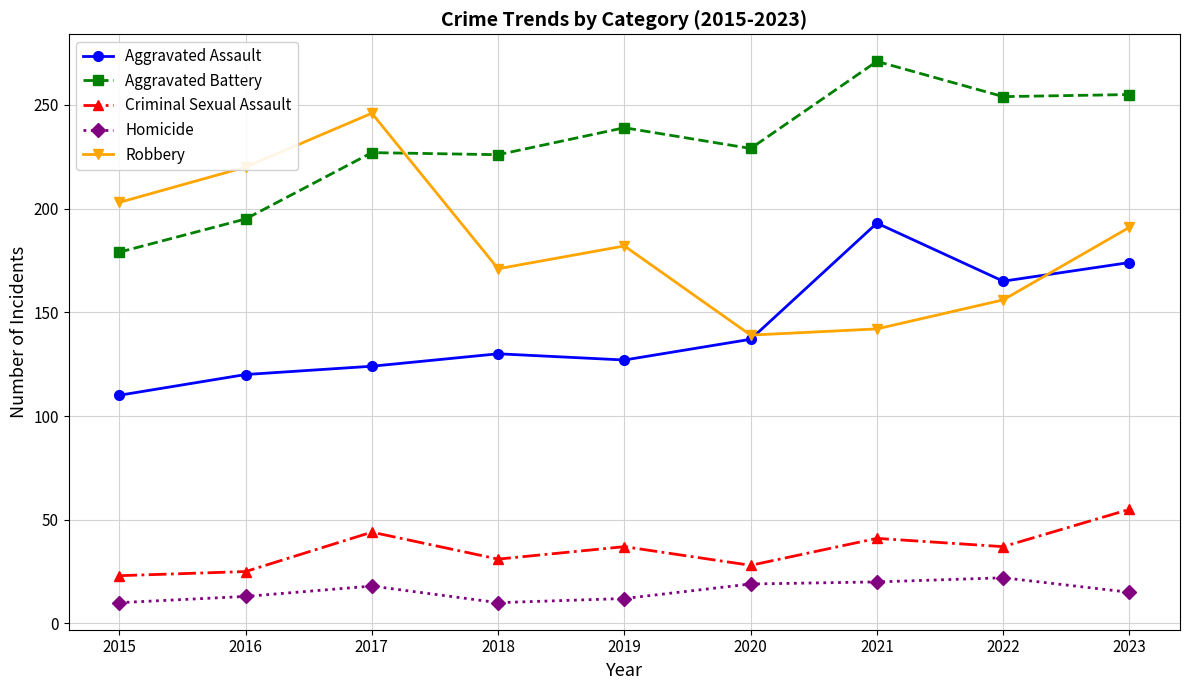

How many data points in Robbery are less than 182?

4